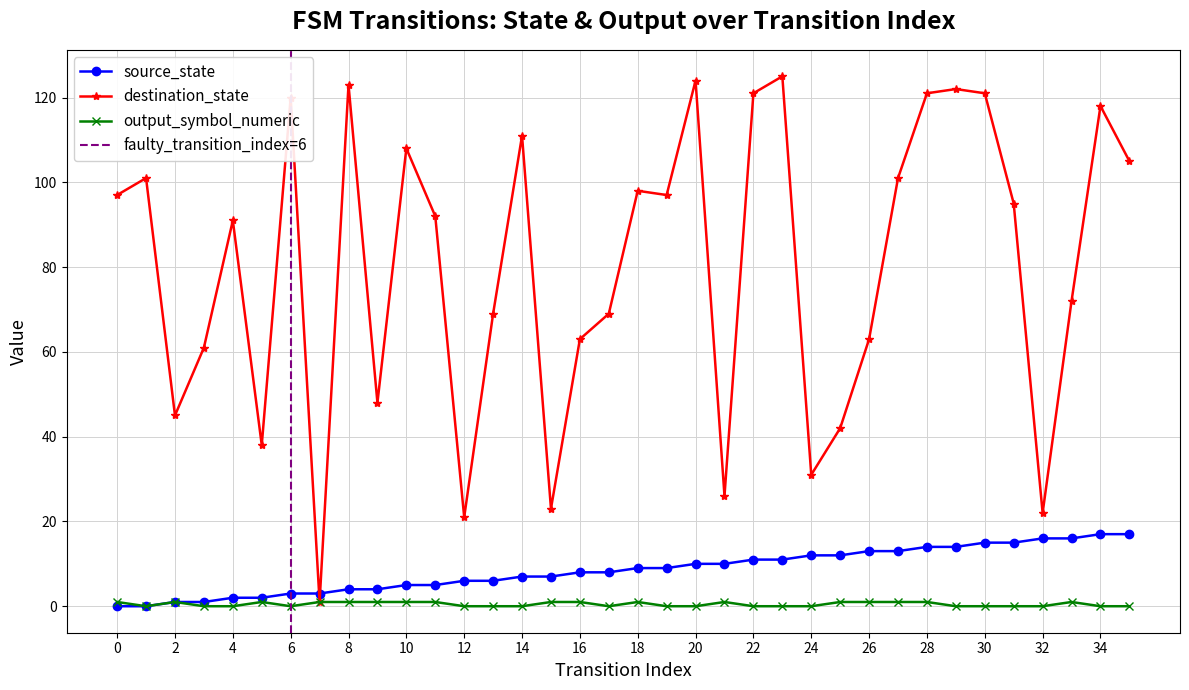

What are all the series names shown in the legend?

source_state, destination_state, output_symbol_numeric